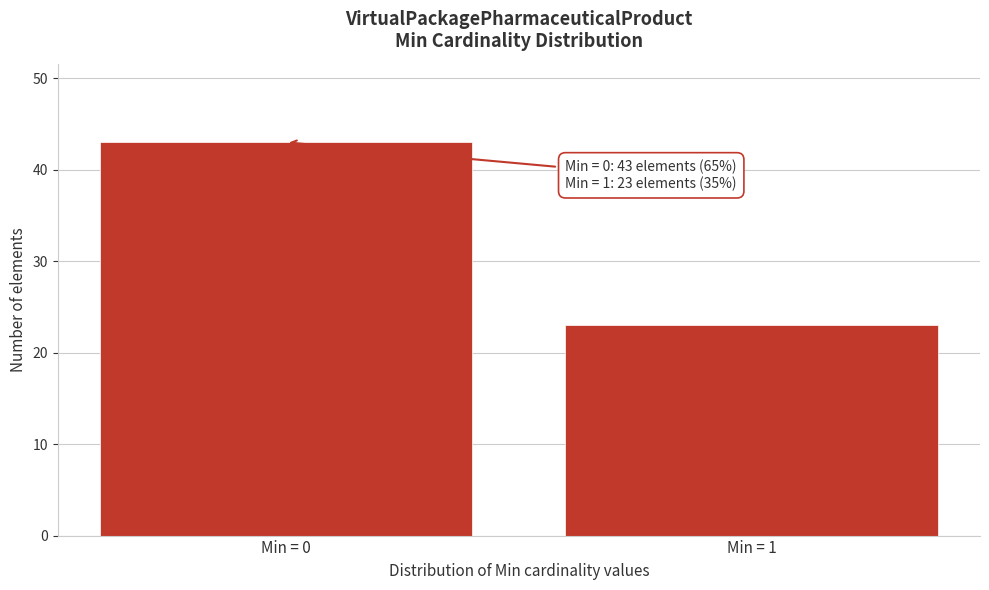

Reading left to right, what are all the values shown in this chart?

Min = 0=43	Min = 1=23